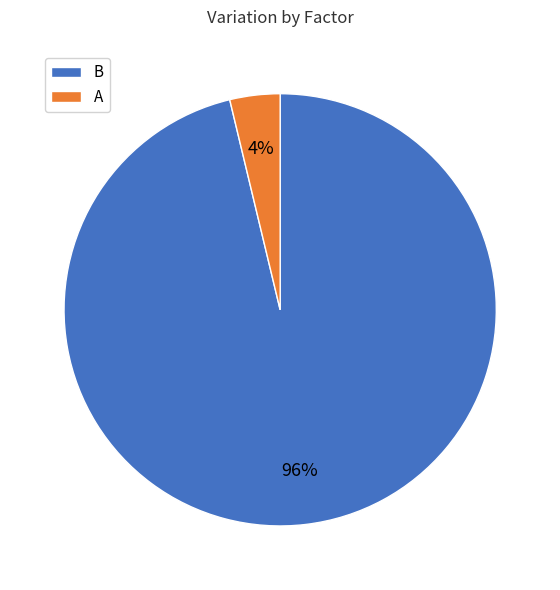

The A slice represents 4% of the pie. True or false?

True